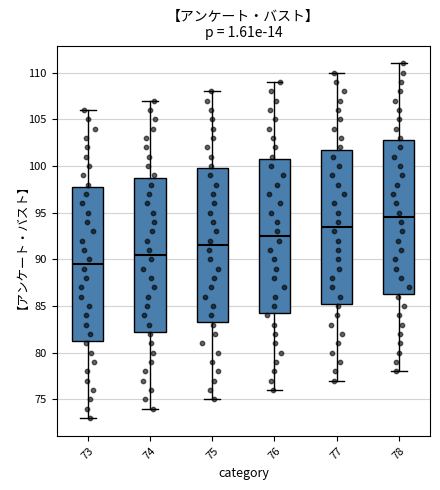

Reading left to right, transcribe this box plot: for each box, give where its median line is, the range the box spans, and where its two whiskers end, as read against the y-axis. The values are not printed on the chart, so give them approximately, as read against the axis.

73: median 89.5, box 81.5 to 98.0, whiskers 73.0 to 106.0
74: median 90.5, box 82.5 to 99.0, whiskers 74.0 to 107.0
75: median 91.5, box 83.5 to 100.0, whiskers 75.0 to 108.0
76: median 92.5, box 84.5 to 101.0, whiskers 76.0 to 109.0
77: median 93.5, box 85.5 to 102.0, whiskers 77.0 to 110.0
78: median 94.5, box 86.5 to 103.0, whiskers 78.0 to 111.0